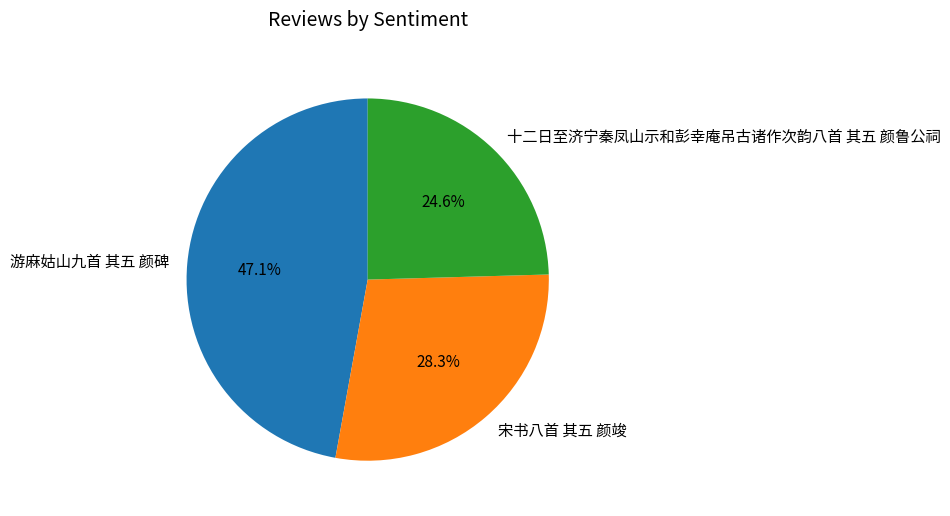

True or false: 宋书八首 其五 颜竣 accounts for 42% of the total.

False